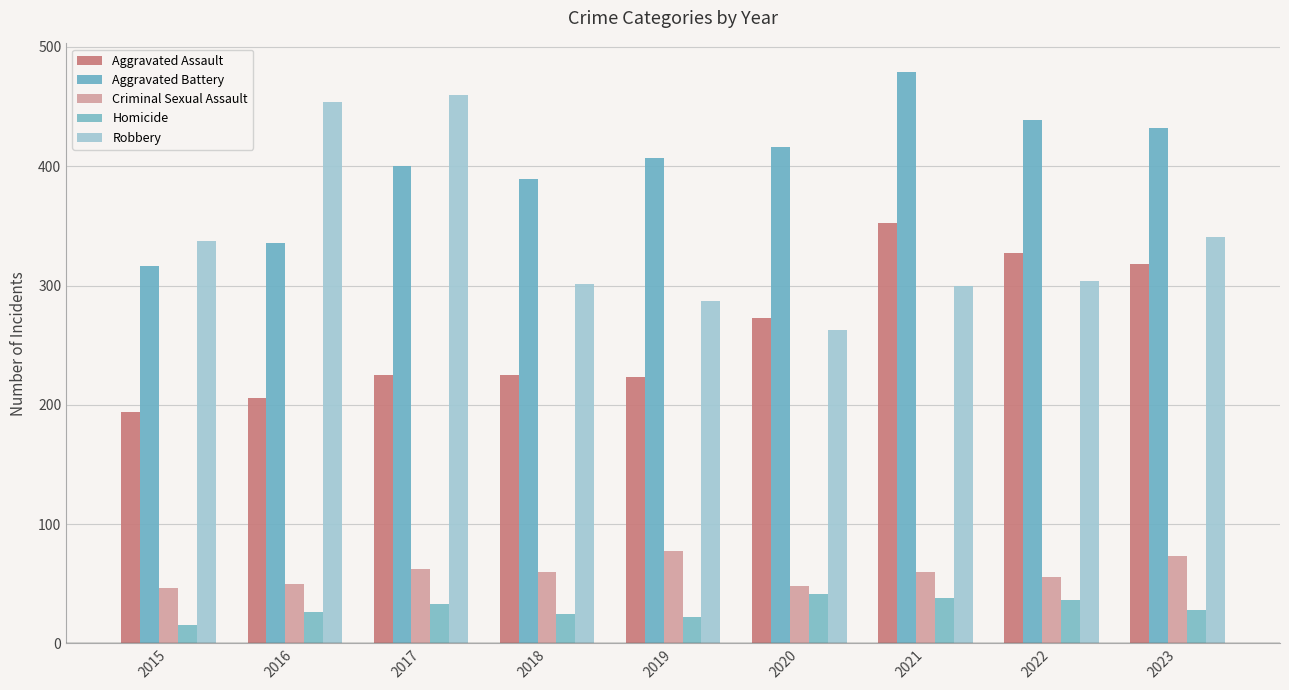

What is the average value of the Homicide series?

29